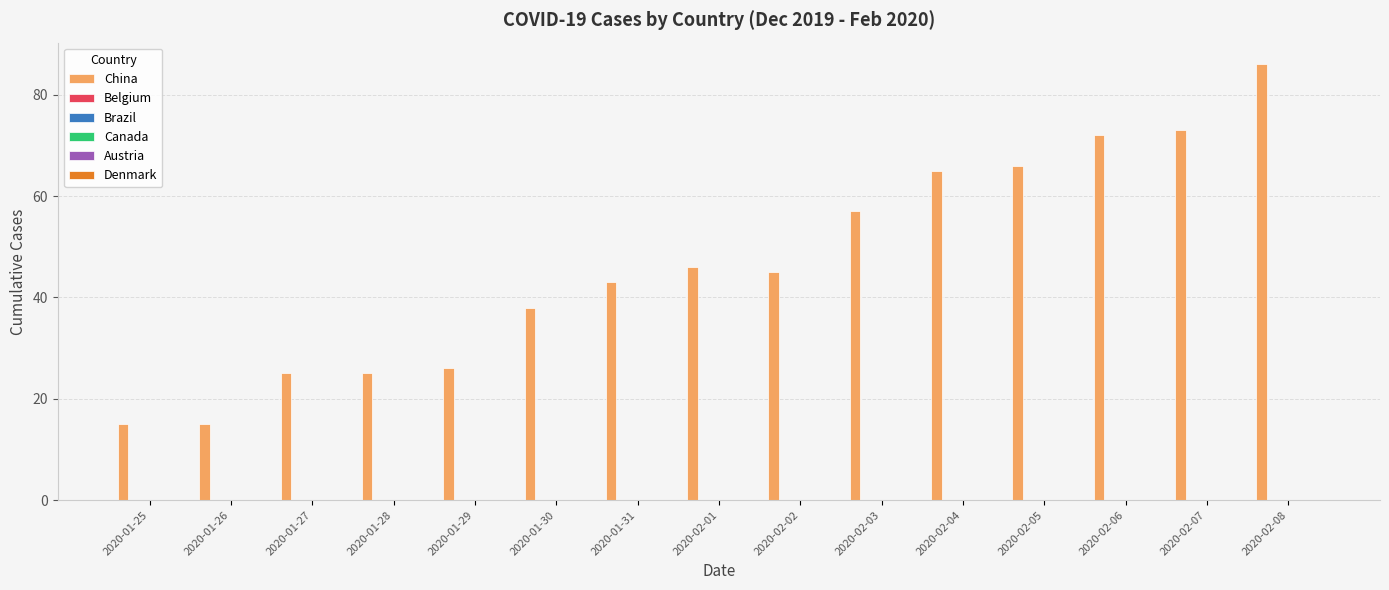

Are the bars horizontal?

No